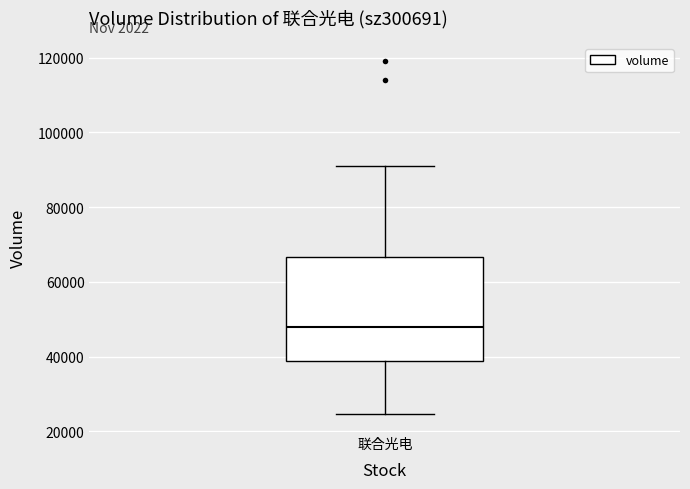

Transcribe this box plot: give where the median line is, the range the box spans, and where the two whiskers end, as read against the y-axis. The values are not printed on the chart, so give them approximately, as read against the axis.

median 48000, box 38000 to 66000, whiskers 24000 to 92000